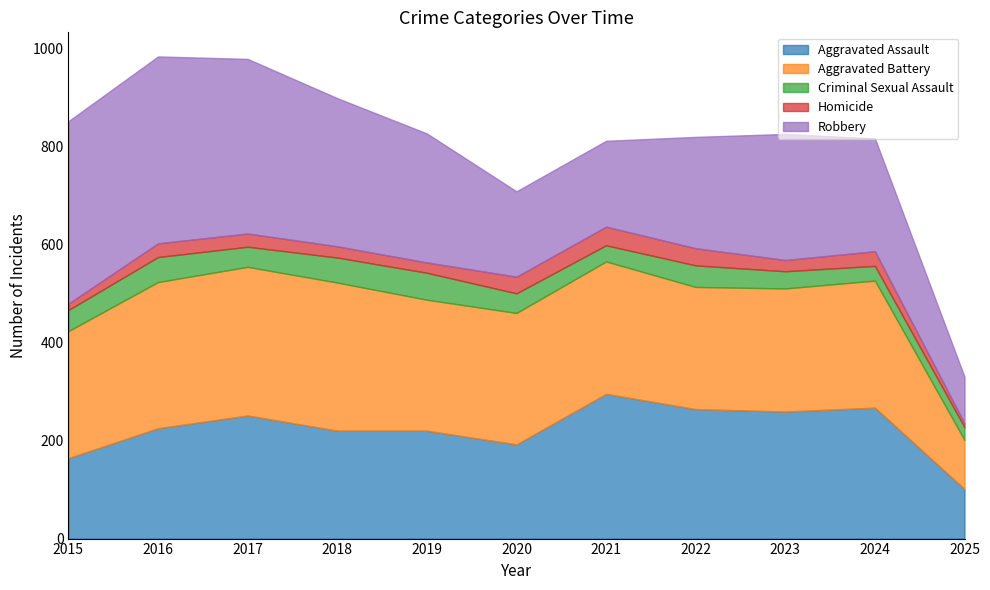

At how many categories does at least one series exceed 354?

3